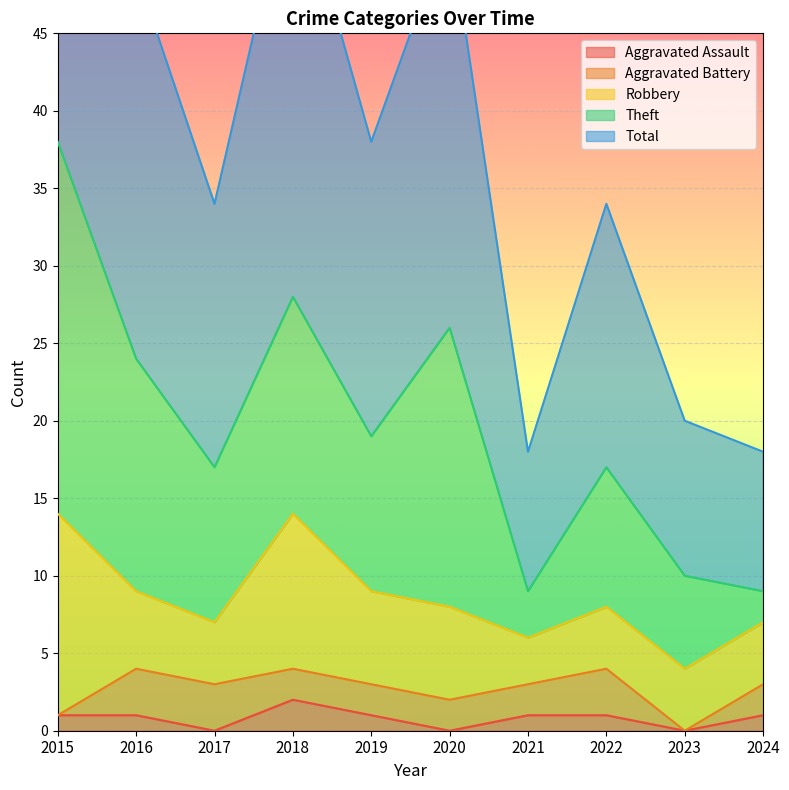

True or false: Aggravated Assault has a value of 1 at 2021.

True